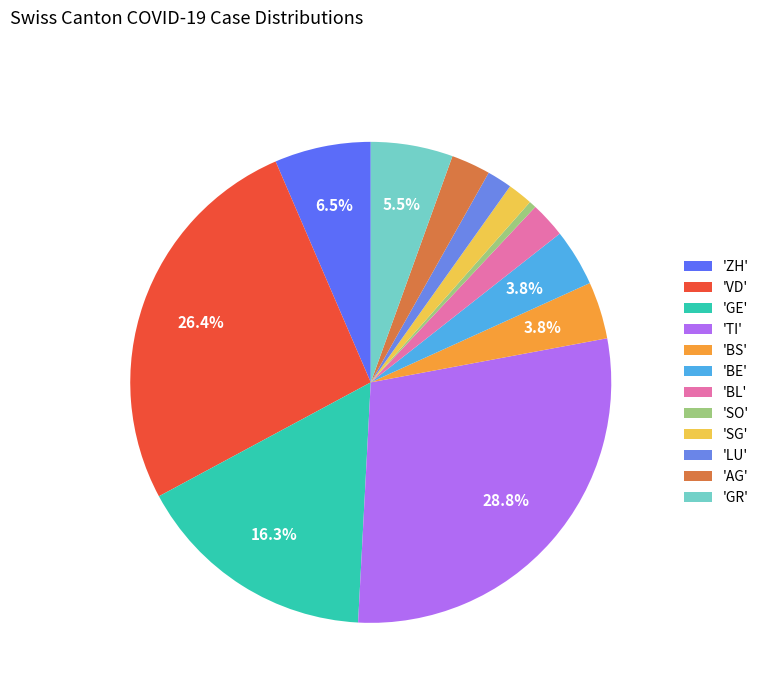

Does any single category account for the majority?

No